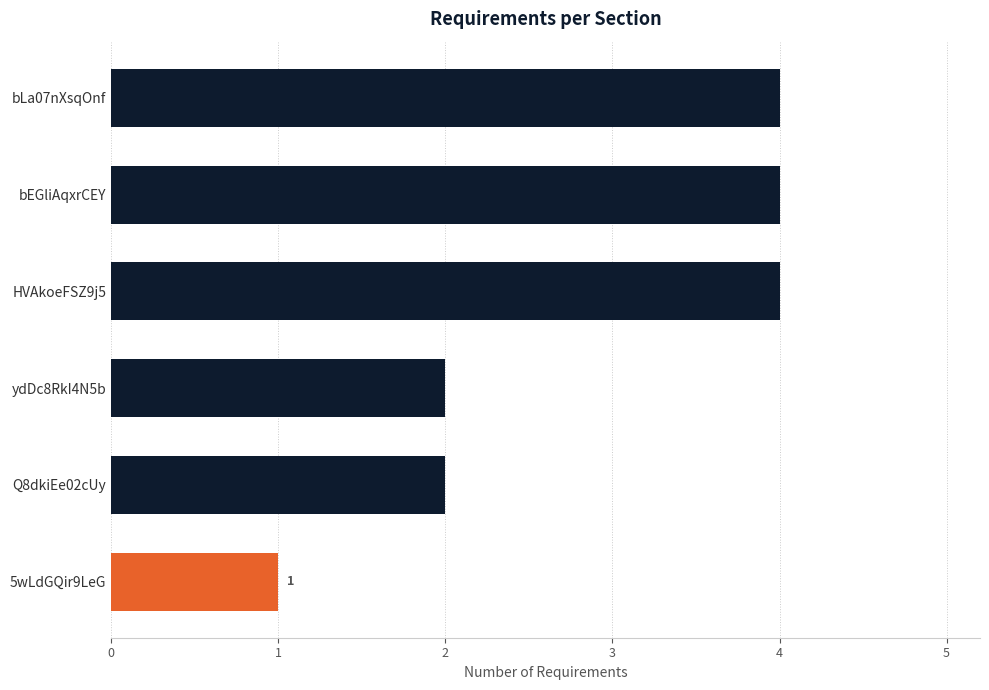

The value at Q8dkiEe02cUy is 1. True or false?

False